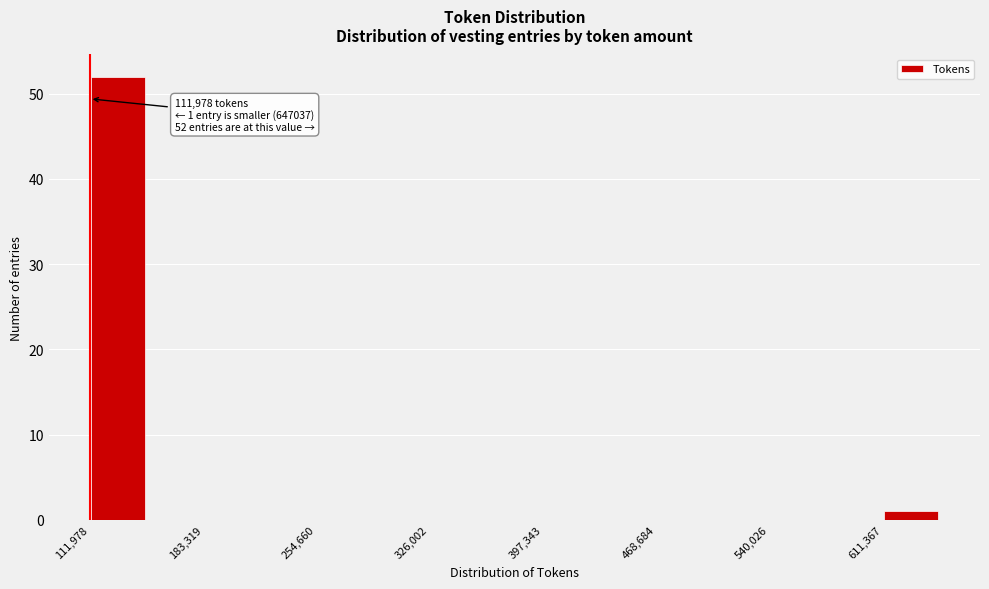

Read against the x-axis, roughly where is the centre of the tallest bar?

130000